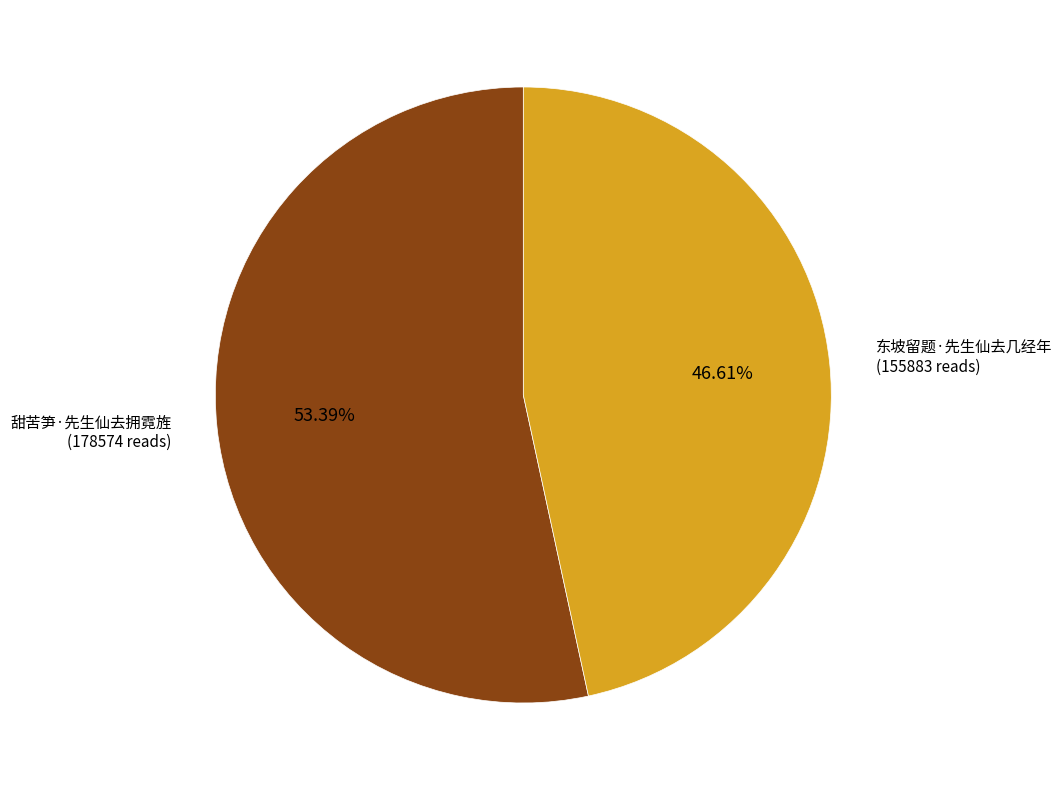

Does 甜苦笋·先生仙去拥霓旌 account for over 50% of the chart?

Yes